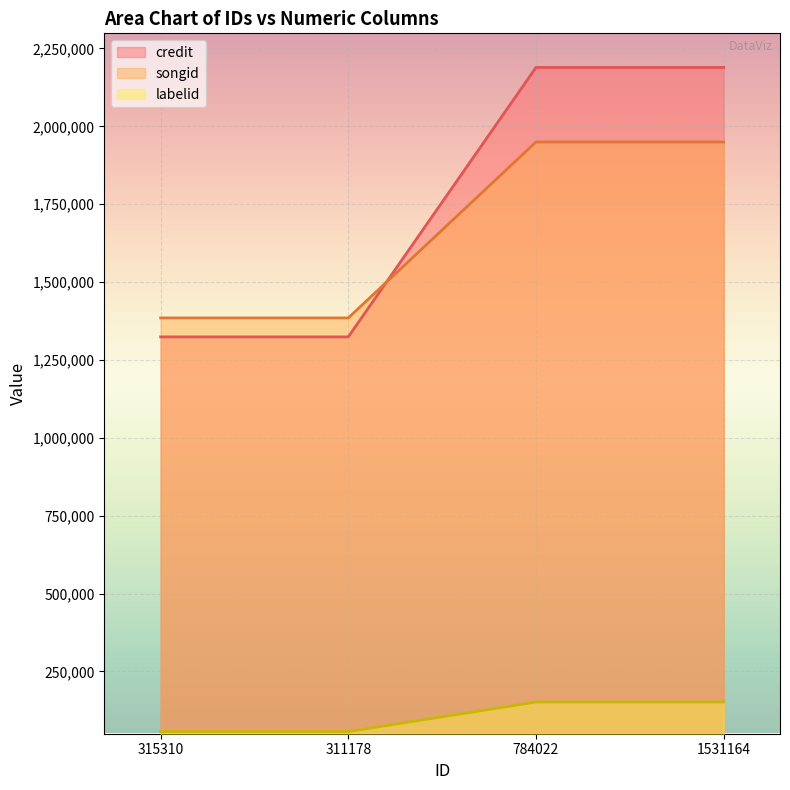

At which label does credit reach its peak?

784022